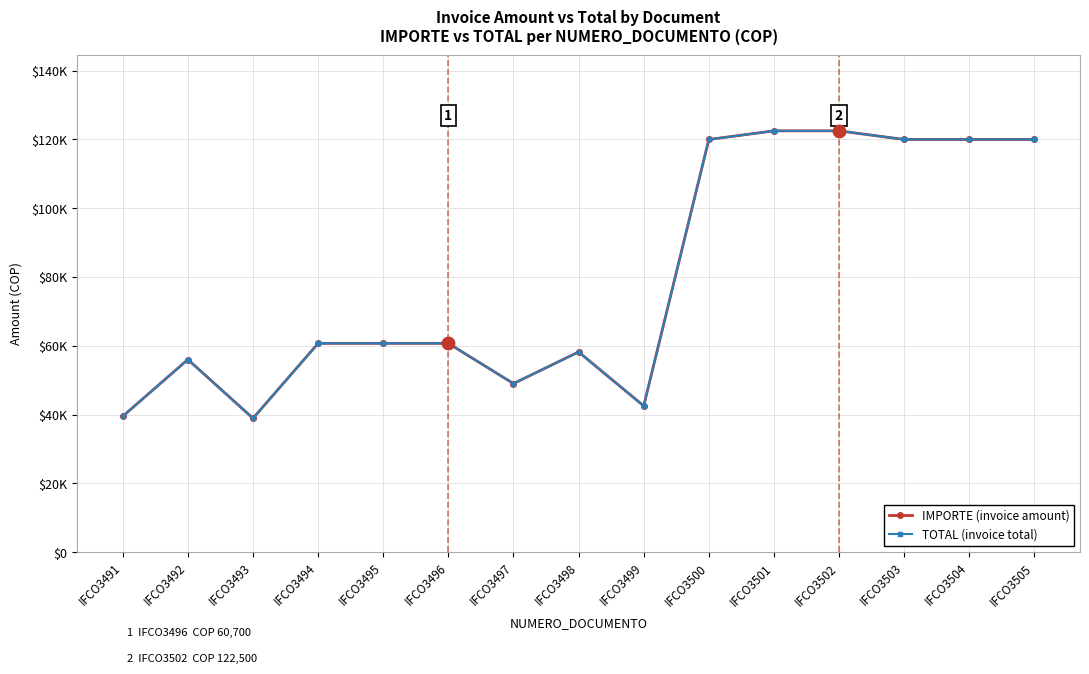

Is this an area chart (filled region under the line)?

No